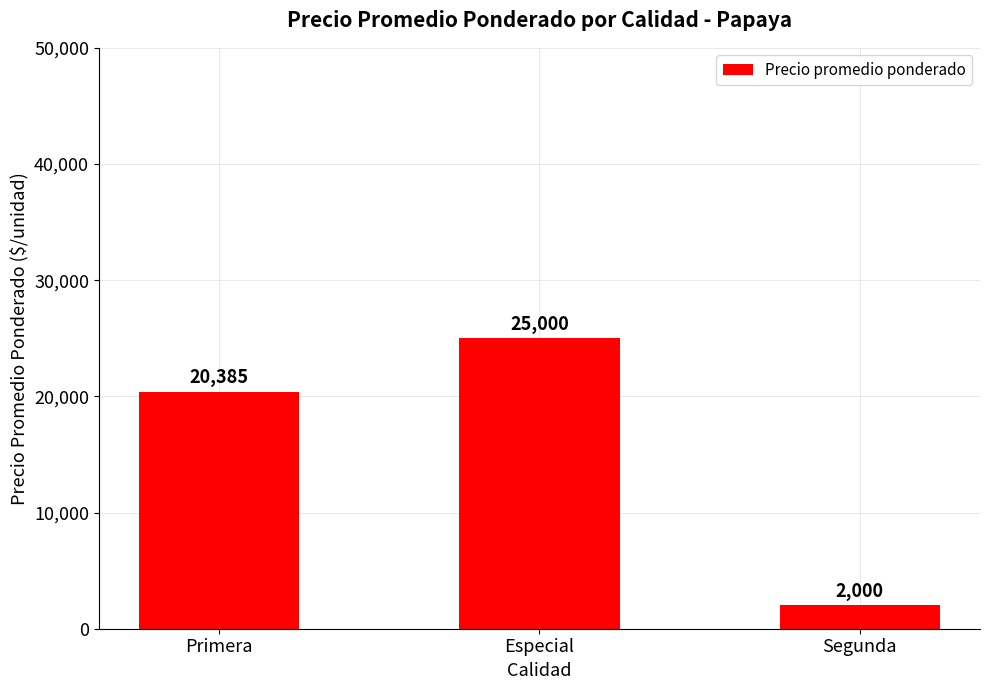

The value at Especial is 34156. True or false?

False